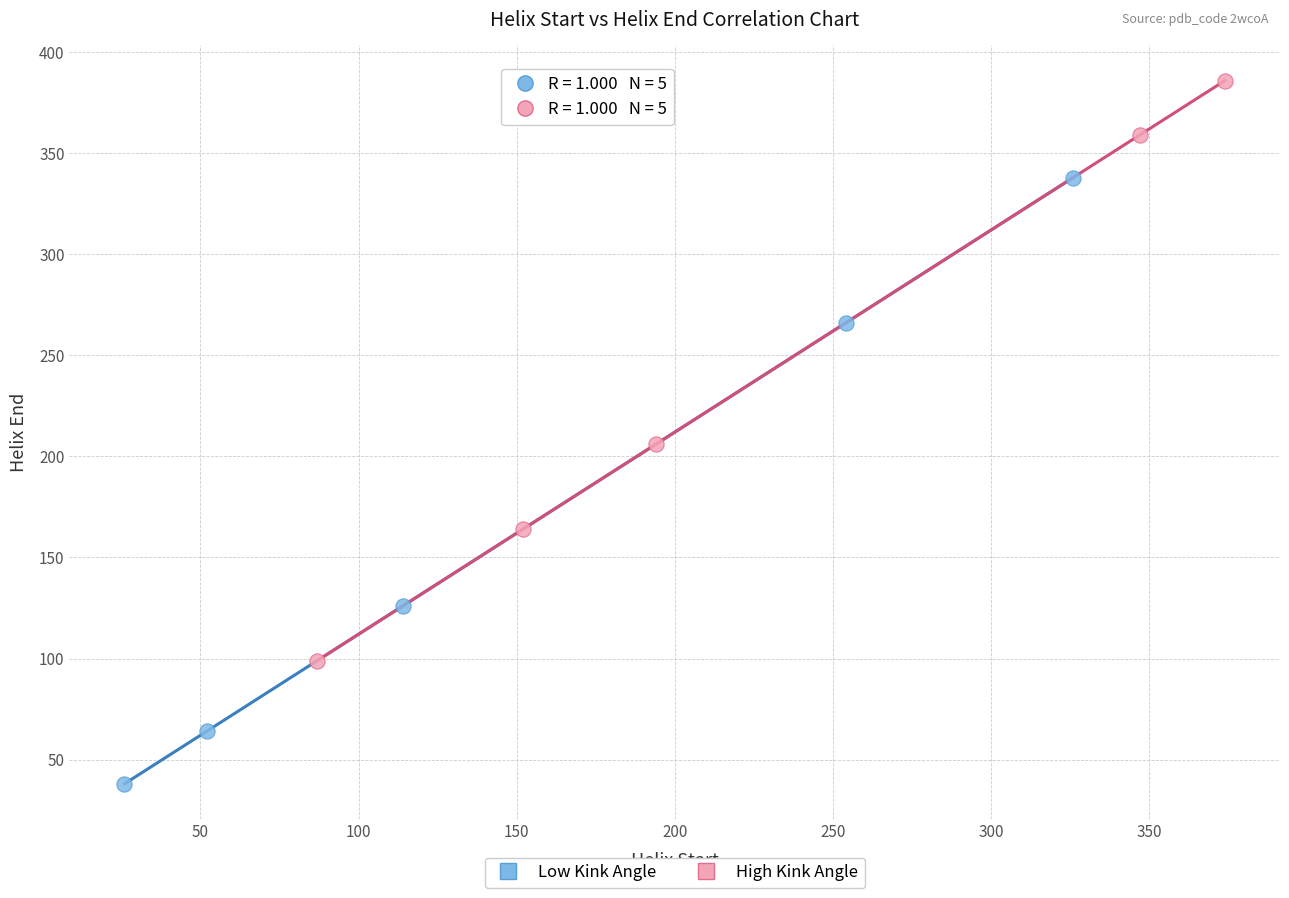

Which series has the widest spread of Y values?

Low Kink Angle